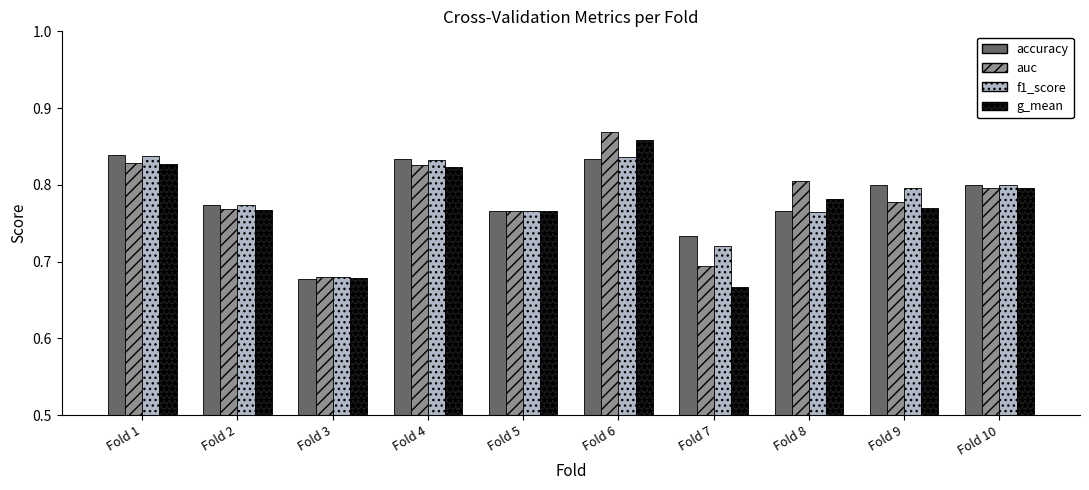

Where is auc nearest to the value 0?

Fold 3